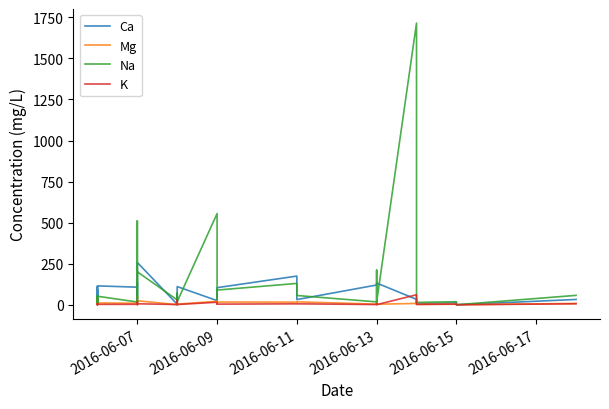

Reading left to right, list all the values displayed in this chart.

Ca: 3.0	25.6	108.6	58.6	84.5	1.3	115.0	107.1	114.4	117.0	133.5	125.0	94.7	36.8	35.7	257.7	3.2	2.9	64.7	44.7	15.0	49.0	110.7	25.3	55.1	104.1	174.6	31.7	120.3	130.2	132.4	32.9	32.1	4.1	11.8	0.0	0.0	32.3
Mg: 6.8	0.8	15.9	44.0	11.0	0.7	11.1	9.3	13.9	13.2	34.0	54.1	12.9	5.7	1.8	24.5	0.7	0.8	10.5	2.7	4.5	10.4	3.8	21.0	7.7	16.6	16.1	17.9	3.8	22.5	3.2	8.2	31.6	2.6	3.8	0.0	0.0	8.2
Na: 43.2	12.9	29.3	56.4	17.5	15.1	51.9	16.8	42.2	43.9	327.4	510.8	27.5	23.0	14.3	200.9	29.6	27.4	54.9	15.7	27.3	71.8	19.2	555.3	33.1	89.5	130.0	56.5	17.6	210.7	16.1	1715.3	997.5	14.3	18.5	0.0	0.0	57.2
K: 4.4	0.6	2.7	2.4	3.5	2.0	2.5	2.6	4.2	3.5	8.6	16.6	2.5	1.8	1.3	5.9	1.6	1.6	8.4	2.6	2.3	28.2	1.5	15.4	3.8	3.9	5.6	5.7	1.4	5.9	0.4	61.0	30.1	2.2	3.5	0.0	0.0	5.9